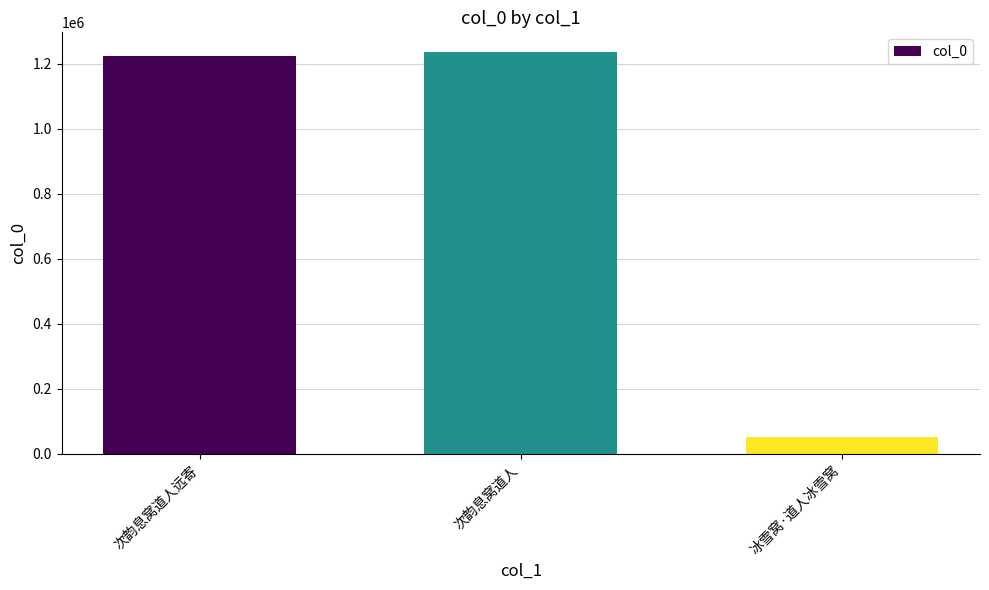

True or false: the data shows 1222590 at 次韵息窝道人远寄.

True